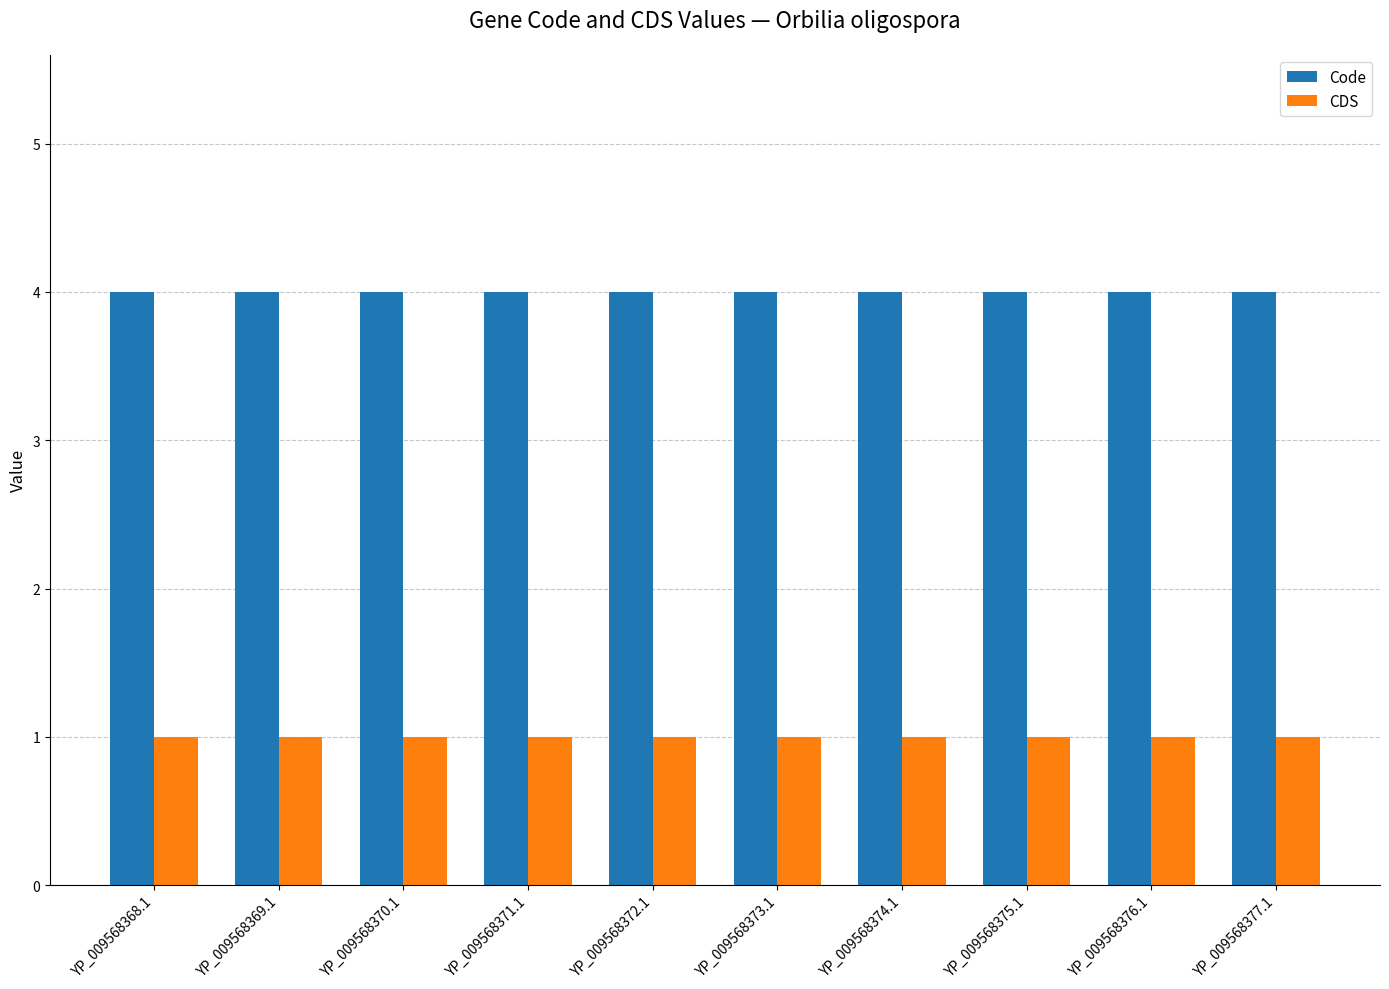

Is the value of Code at YP_009568374.1 greater than the value of CDS at YP_009568369.1?

Yes